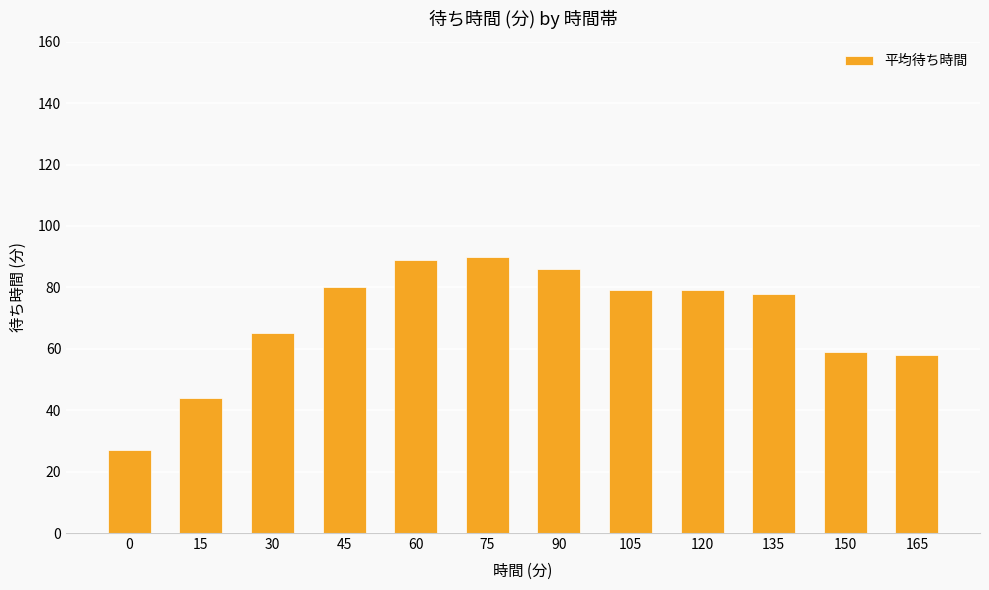

Are the bars horizontal?

No